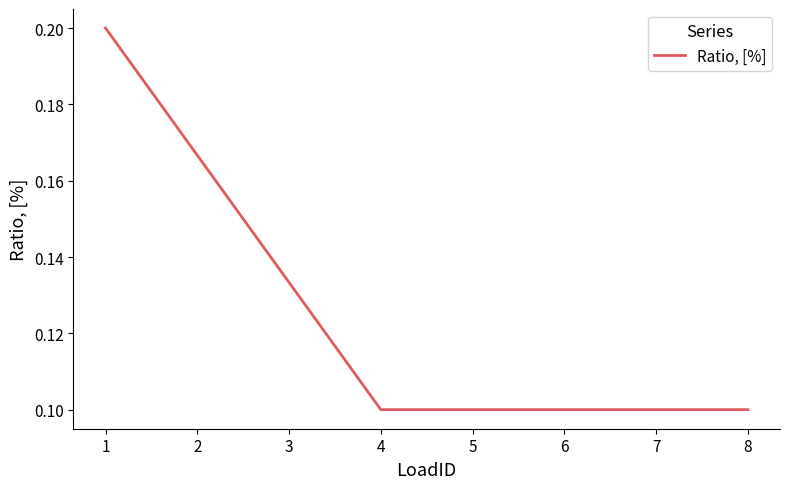

True or false: the data has more than 2 interior local peaks.

False